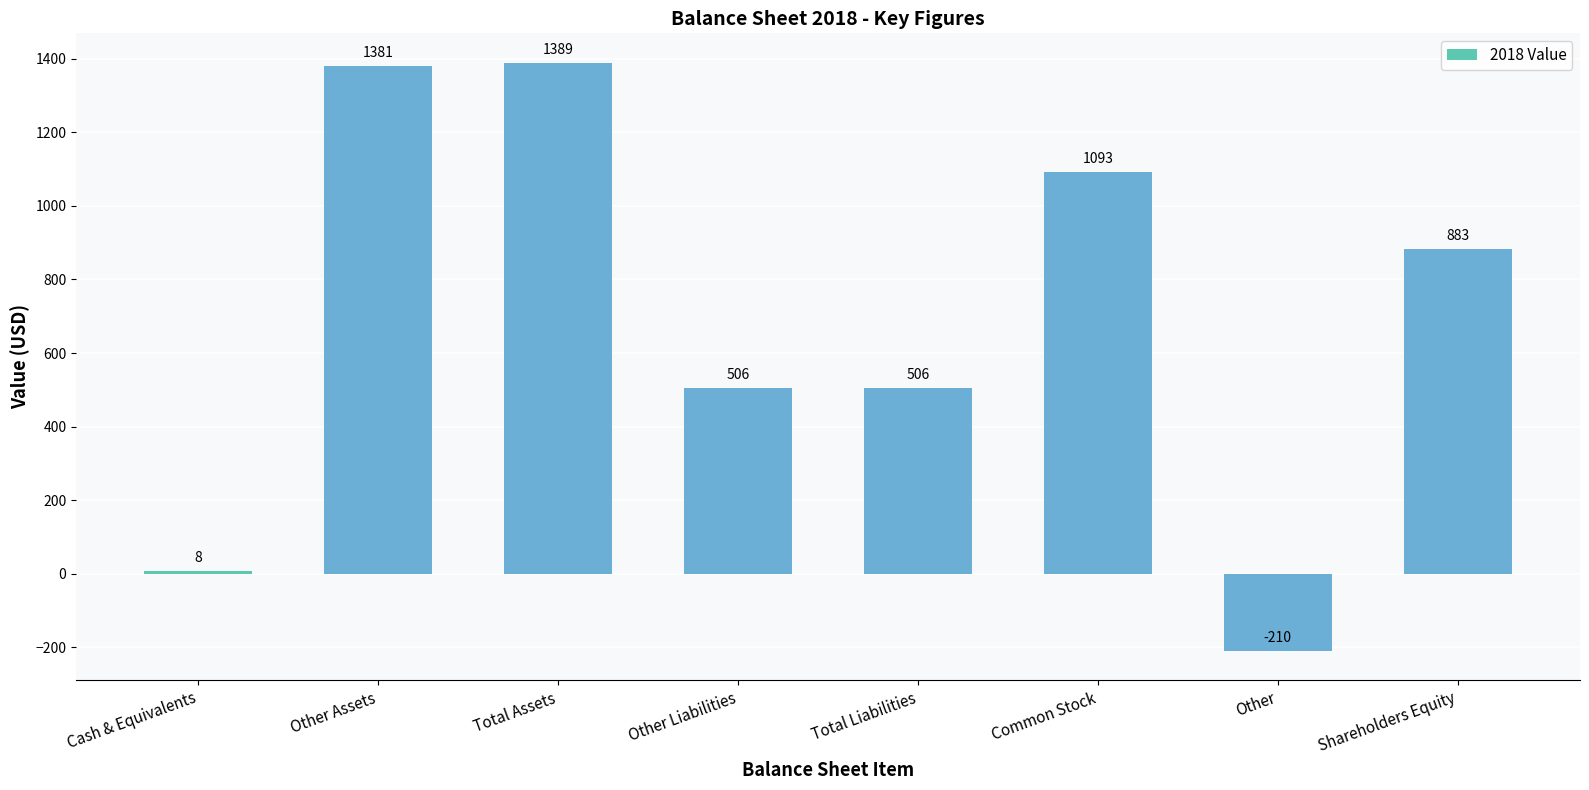

Reading right to left, transcribe all the data shown in this chart.

883	-210	1093	506	506	1389	1381	8